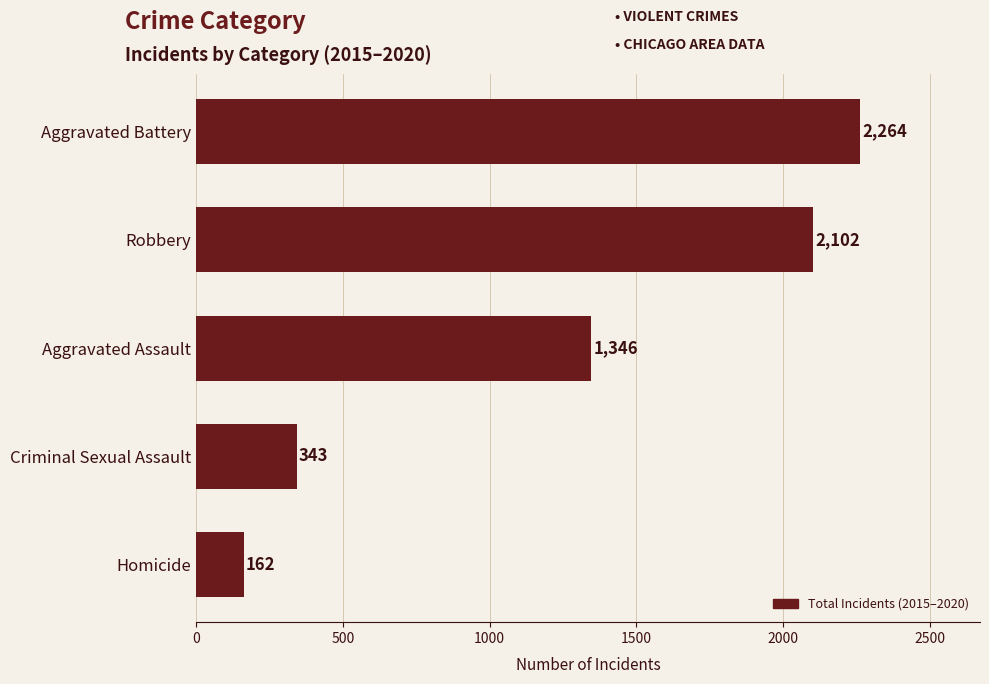

Reading top to bottom, what are all the values shown in this chart?

2264	2102	1346	343	162